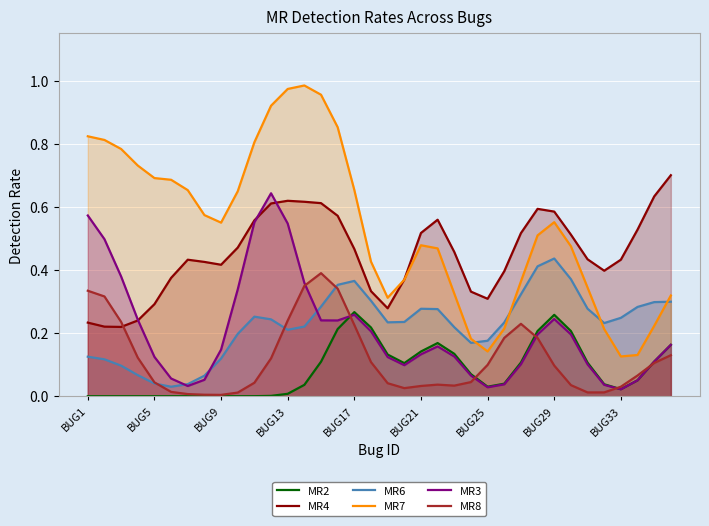

Reading right to left, list all the values displayed in this chart.

MR2: 0.2	0.1	0.1	0.0	0.0	0.1	0.2	0.3	0.2	0.1	0.0	0.0	0.1	0.1	0.2	0.1	0.1	0.1	0.2	0.3	0.2	0.1	0.0	0.0	0.0	0.0	0.0	0.0	0.0	0.0	0.0	0.0	0.0	0.0	0.0	0.0
MR4: 0.7	0.6	0.5	0.4	0.4	0.4	0.5	0.6	0.6	0.5	0.4	0.3	0.3	0.5	0.6	0.5	0.4	0.3	0.3	0.5	0.6	0.6	0.6	0.6	0.6	0.6	0.5	0.4	0.4	0.4	0.4	0.3	0.2	0.2	0.2	0.2
MR6: 0.3	0.3	0.3	0.2	0.2	0.3	0.4	0.4	0.4	0.3	0.2	0.2	0.2	0.2	0.3	0.3	0.2	0.2	0.3	0.4	0.4	0.3	0.2	0.2	0.2	0.3	0.2	0.1	0.1	0.0	0.0	0.0	0.1	0.1	0.1	0.1
MR7: 0.3	0.2	0.1	0.1	0.2	0.3	0.5	0.6	0.5	0.4	0.2	0.1	0.2	0.3	0.5	0.5	0.4	0.3	0.4	0.7	0.9	1.0	1.0	1.0	0.9	0.8	0.6	0.6	0.6	0.7	0.7	0.7	0.7	0.8	0.8	0.8
MR3: 0.2	0.1	0.1	0.0	0.0	0.1	0.2	0.2	0.2	0.1	0.0	0.0	0.1	0.1	0.2	0.1	0.1	0.1	0.2	0.3	0.2	0.2	0.4	0.5	0.6	0.6	0.3	0.1	0.1	0.0	0.1	0.1	0.2	0.4	0.5	0.6
MR8: 0.1	0.1	0.1	0.0	0.0	0.0	0.0	0.1	0.2	0.2	0.2	0.1	0.0	0.0	0.0	0.0	0.0	0.0	0.1	0.2	0.3	0.4	0.3	0.2	0.1	0.0	0.0	0.0	0.0	0.0	0.0	0.0	0.1	0.2	0.3	0.3